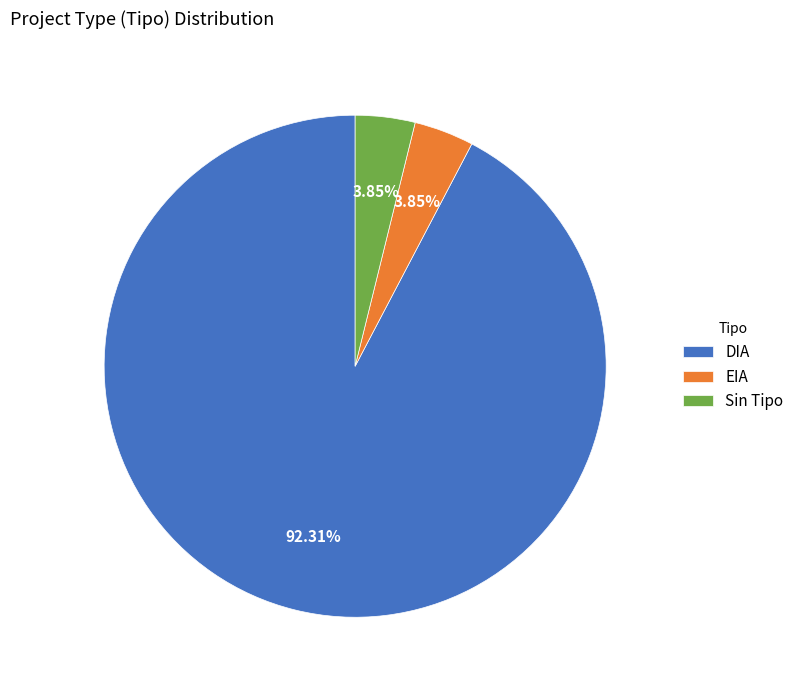

To the nearest percent, what is the difference between the DIA and EIA slice percentages?

88%